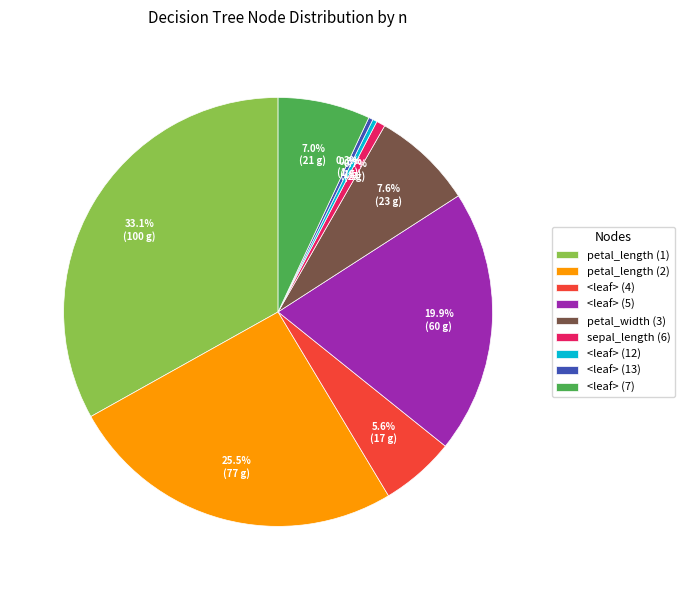

Which slice is the largest?

petal_length (1)